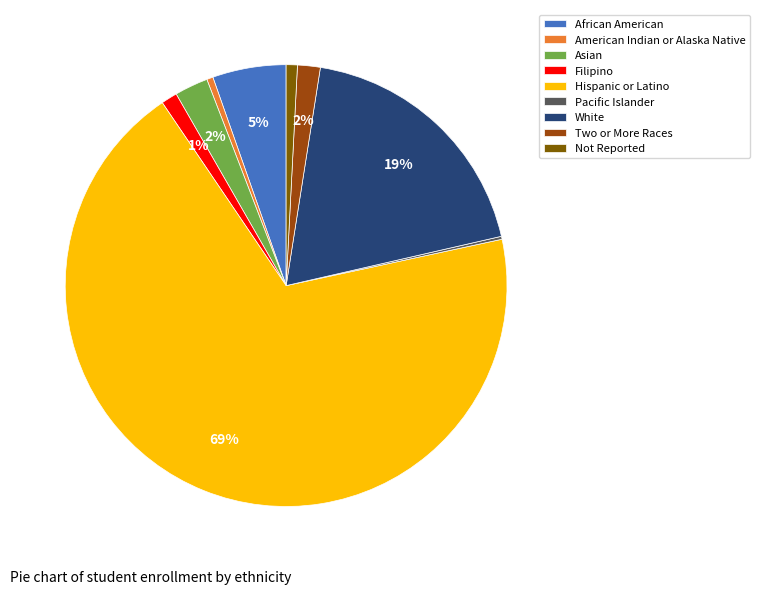

Does any single category account for the majority?

Yes